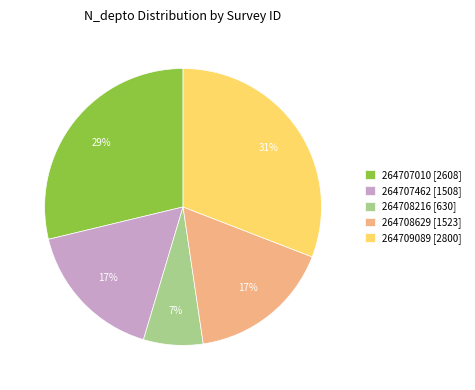

True or false: 264708629 accounts for 17% of the total.

True